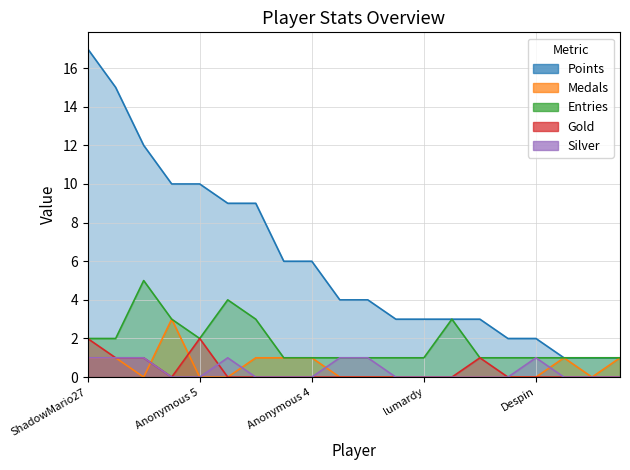

Does the chart display data point markers on the line(s)?

No